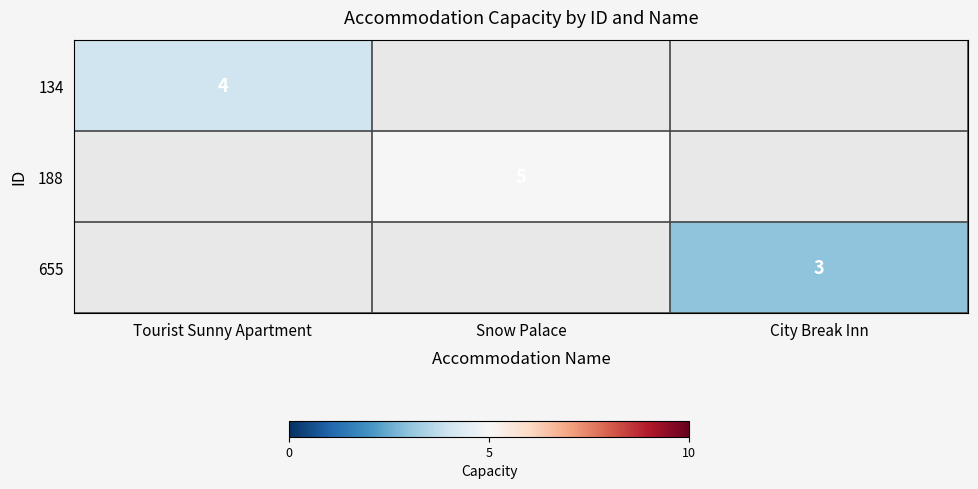

What is the minimum value shown in the chart?

3.0